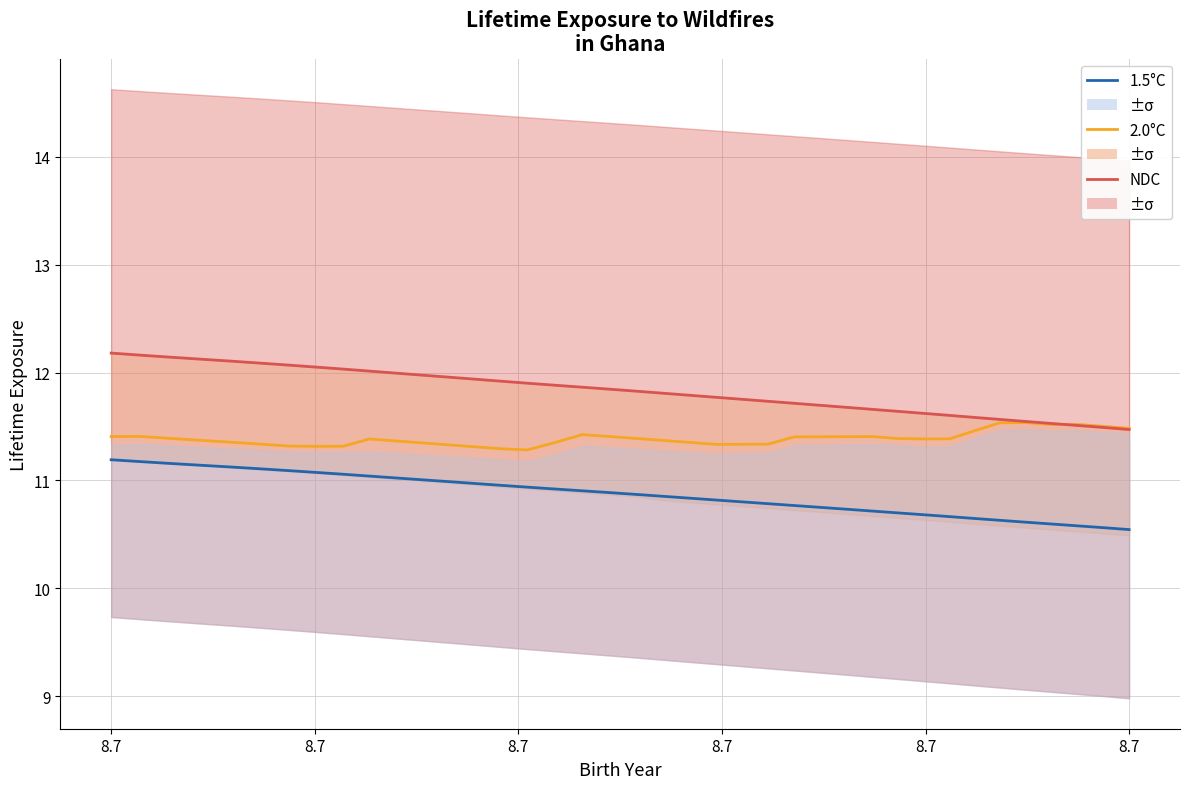

Where is NDC nearest to the value 11?

8.7